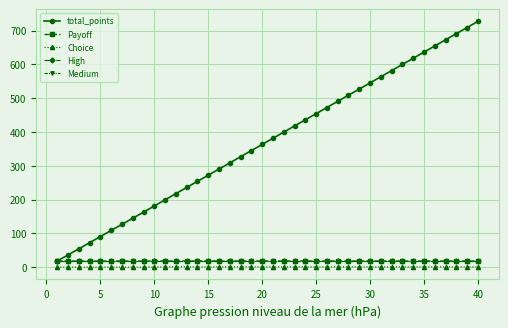

What is the greatest value displayed?

727.1